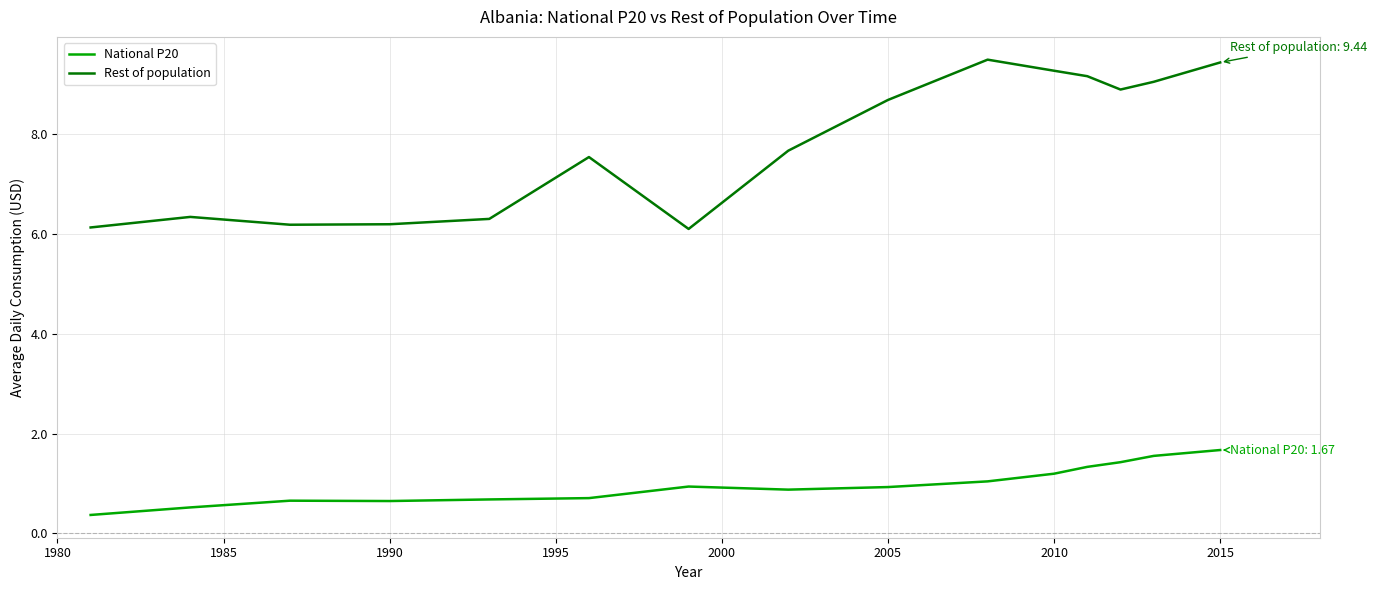

What is the maximum value shown in the chart?

9.5